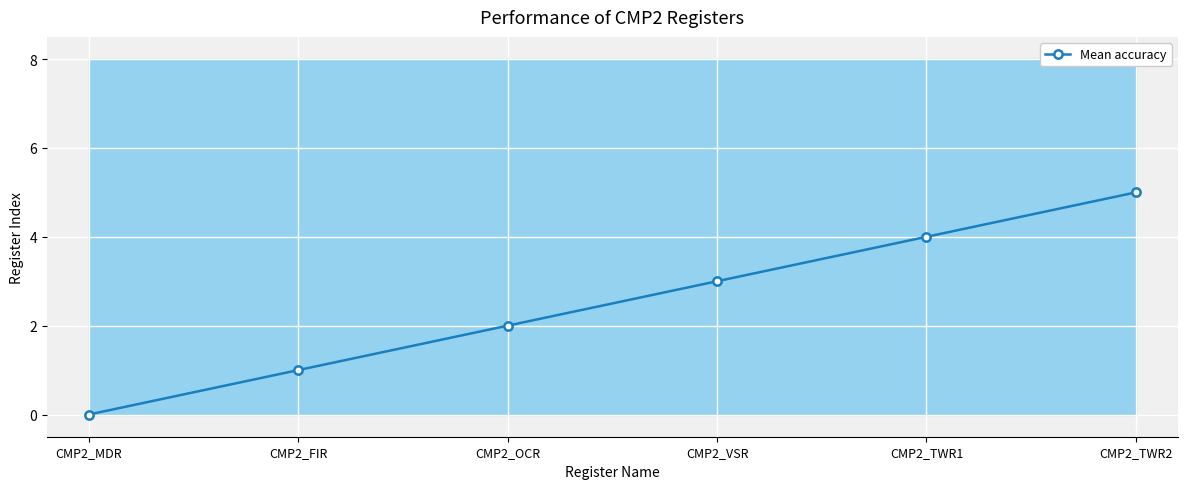

Reading left to right, transcribe all the data shown in this chart.

CMP2_MDR=0	CMP2_FIR=1	CMP2_OCR=2	CMP2_VSR=3	CMP2_TWR1=4	CMP2_TWR2=5